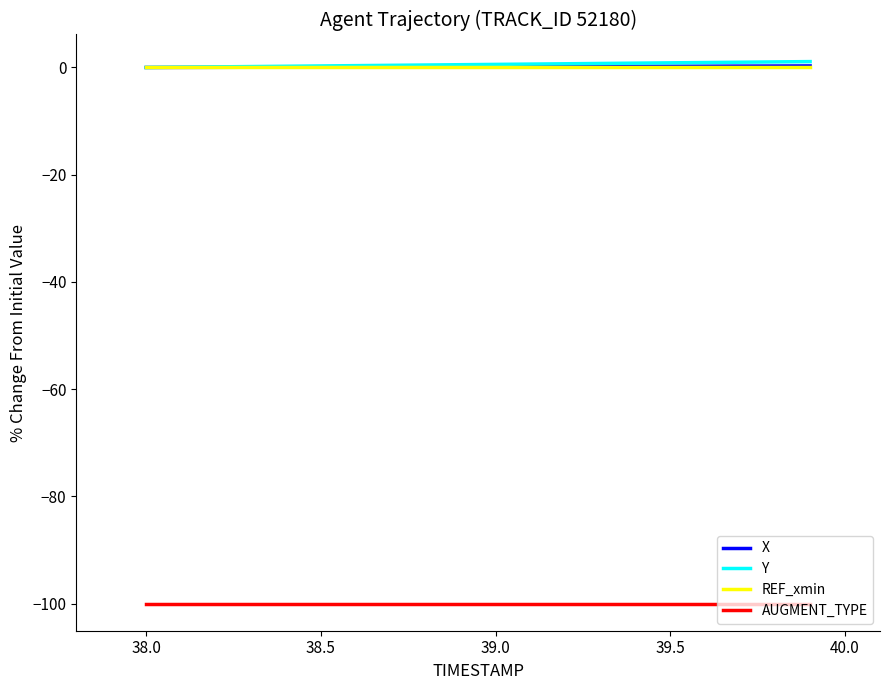

What is the minimum value shown in the chart?

-100.0